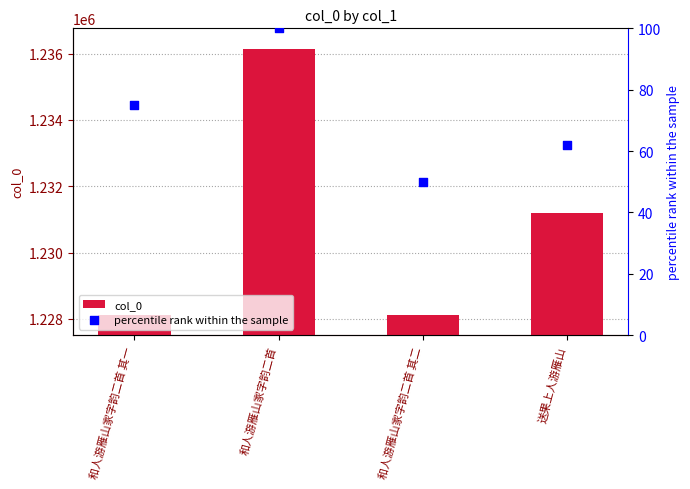

Which series reaches the minimum Y coordinate?

percentile rank within the sample